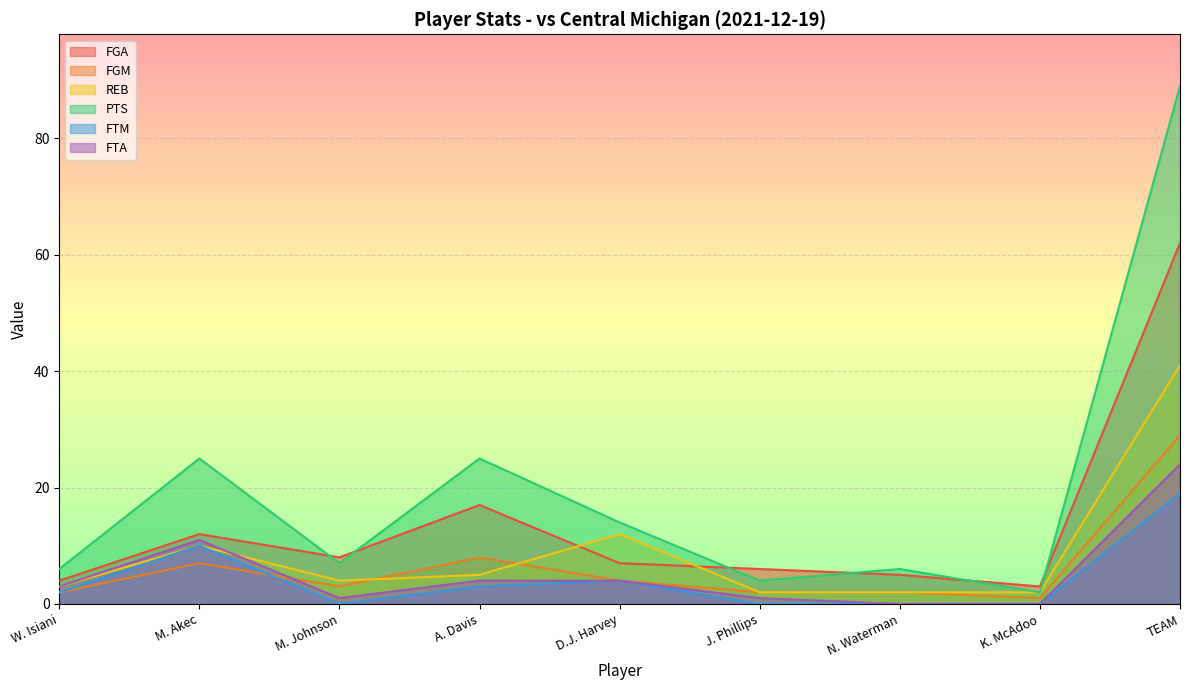

True or false: PTS and REB cross at least once.

False